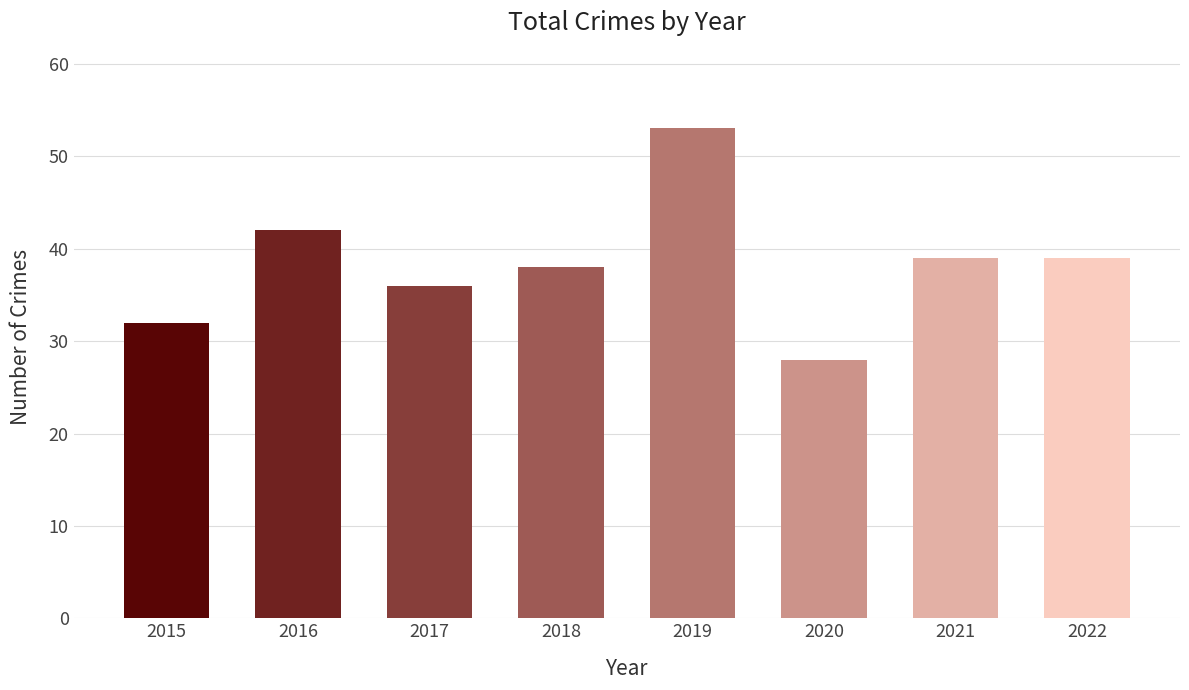

What is the sum of the values at 2020 and 2021?

67